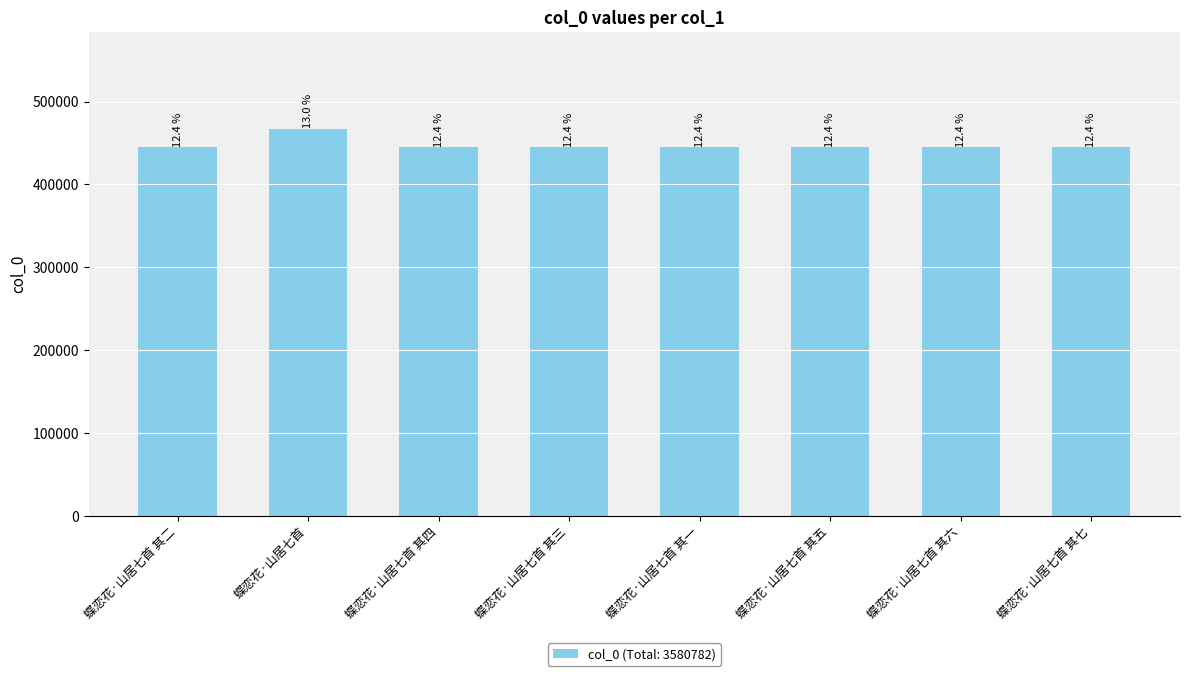

What is the label of the 7th bar from the left?

蝶恋花·山居七首 其六